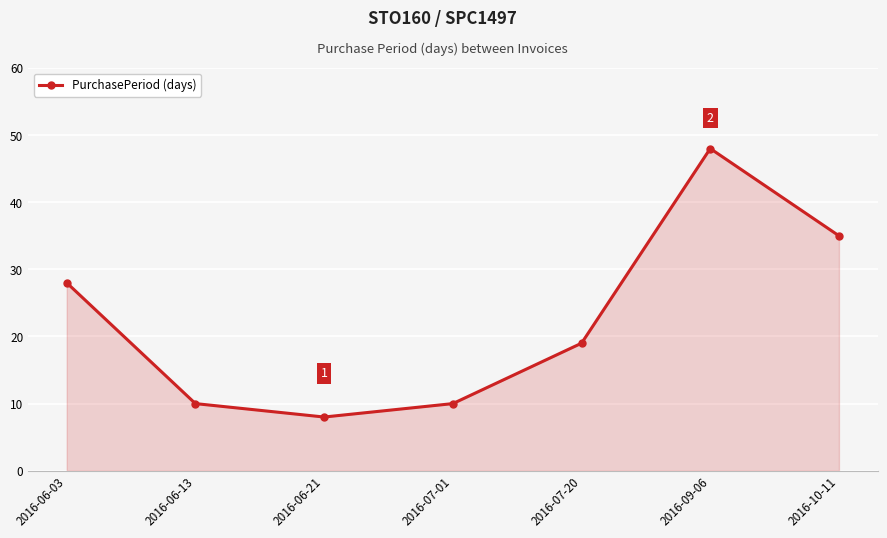

Which label corresponds to the smallest value in the chart?

2016-06-21